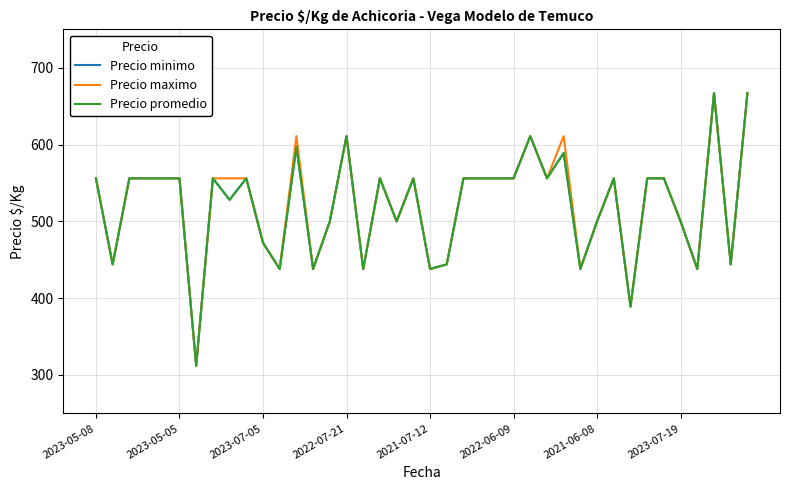

At how many categories does at least one series exceed 372?

39